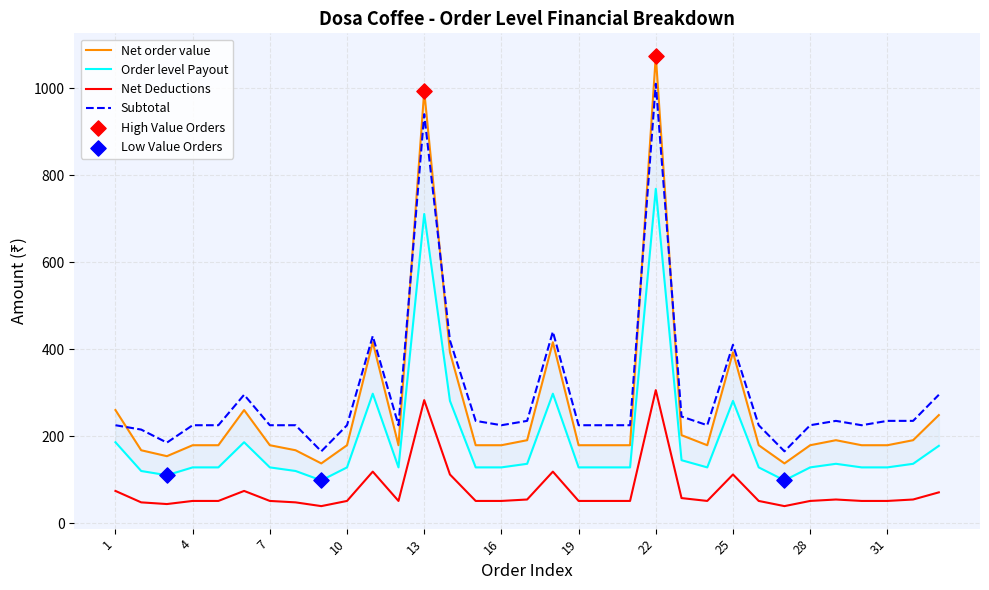

Is the value of Net order value at 14 greater than the value of Net Deductions at 19?

Yes